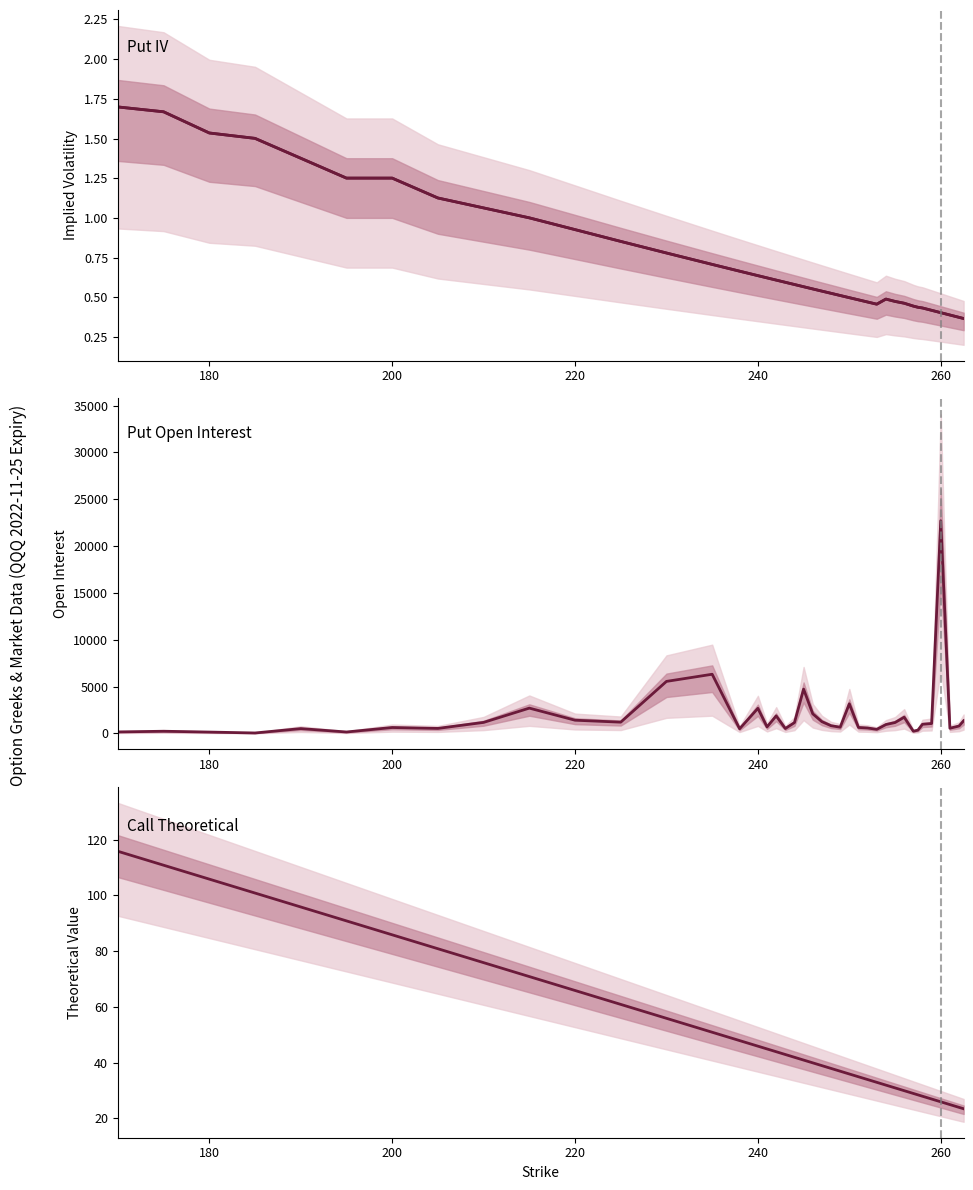

Is the value of Call Theo at 12 greater than the value of Put Open Interest at 24?

No